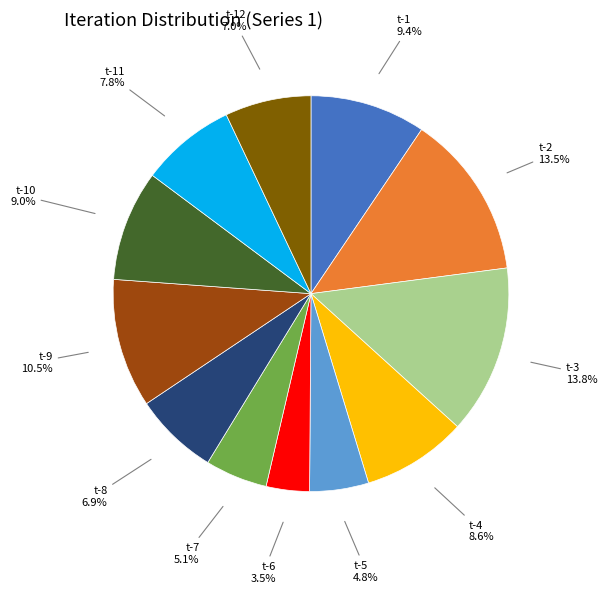

Which slice is the smallest?

t-6